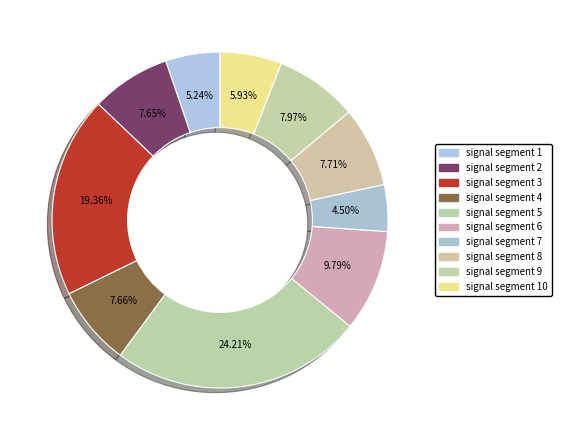

What percentage is the signal segment 2 slice, to the nearest percent?

8%